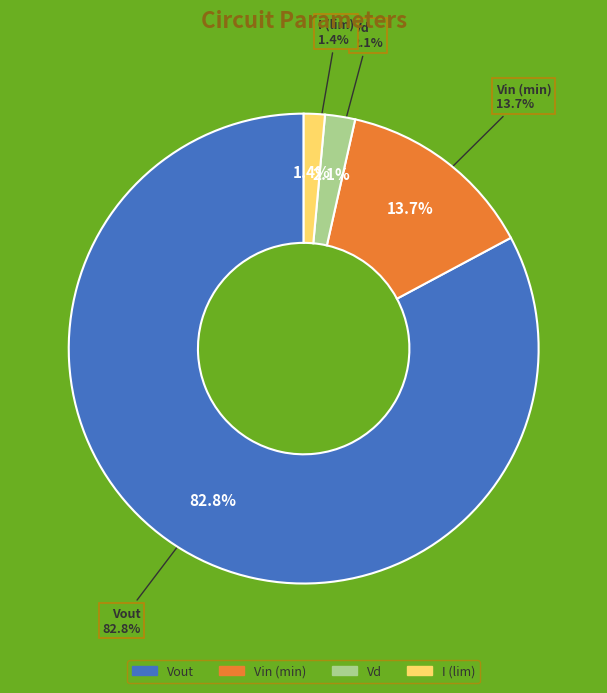

To the nearest percent, what is the difference between the largest and smallest slice percentages?

81%